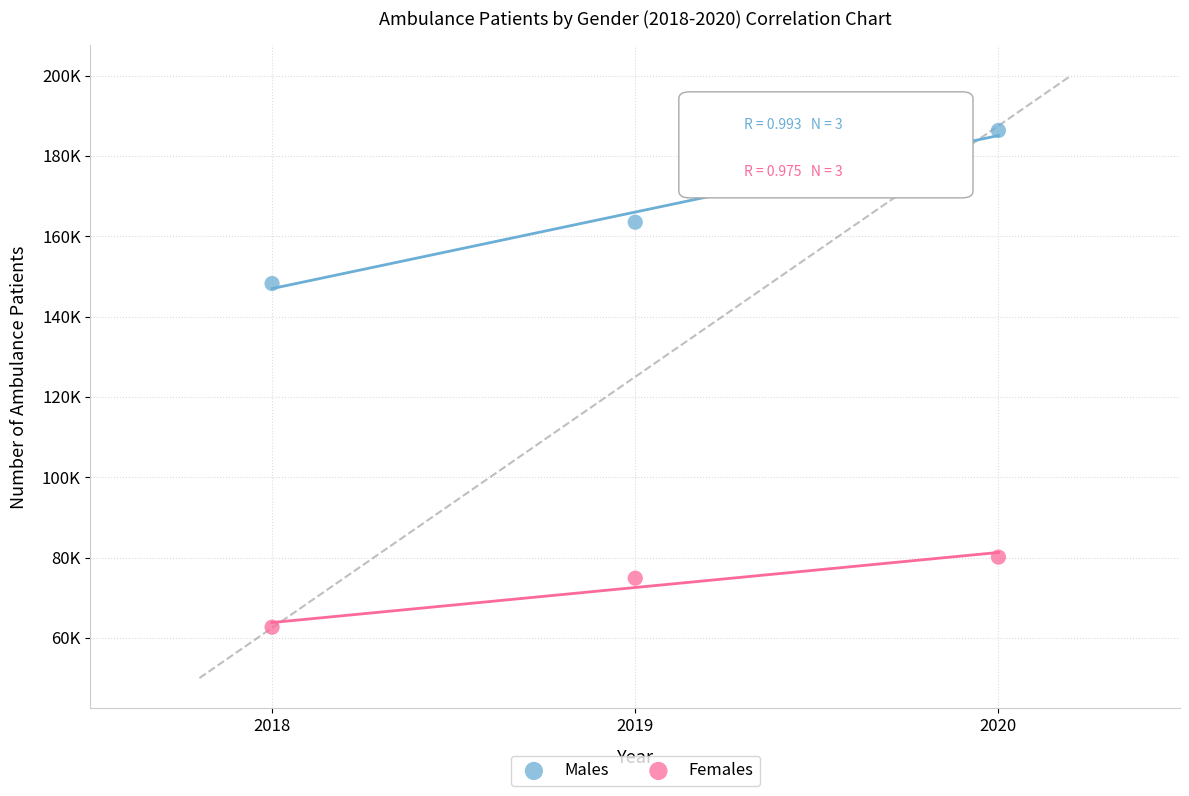

Which series contains the lowest Y value?

Females